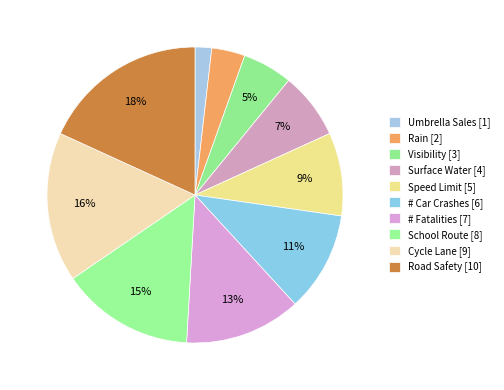

Is there a majority slice in this chart?

No